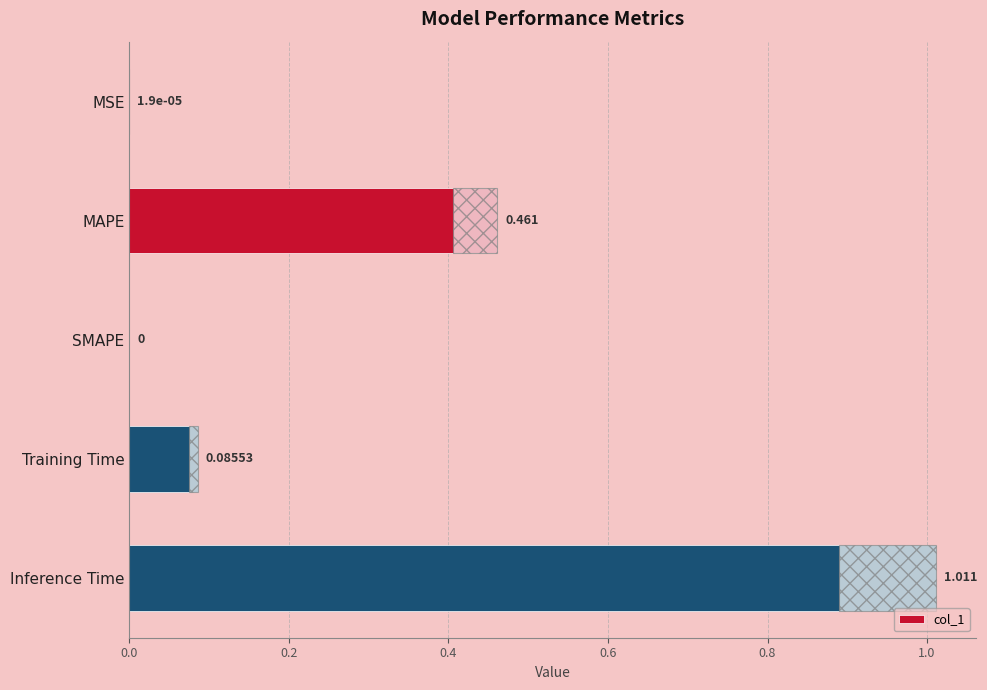

How many values are above zero?

4